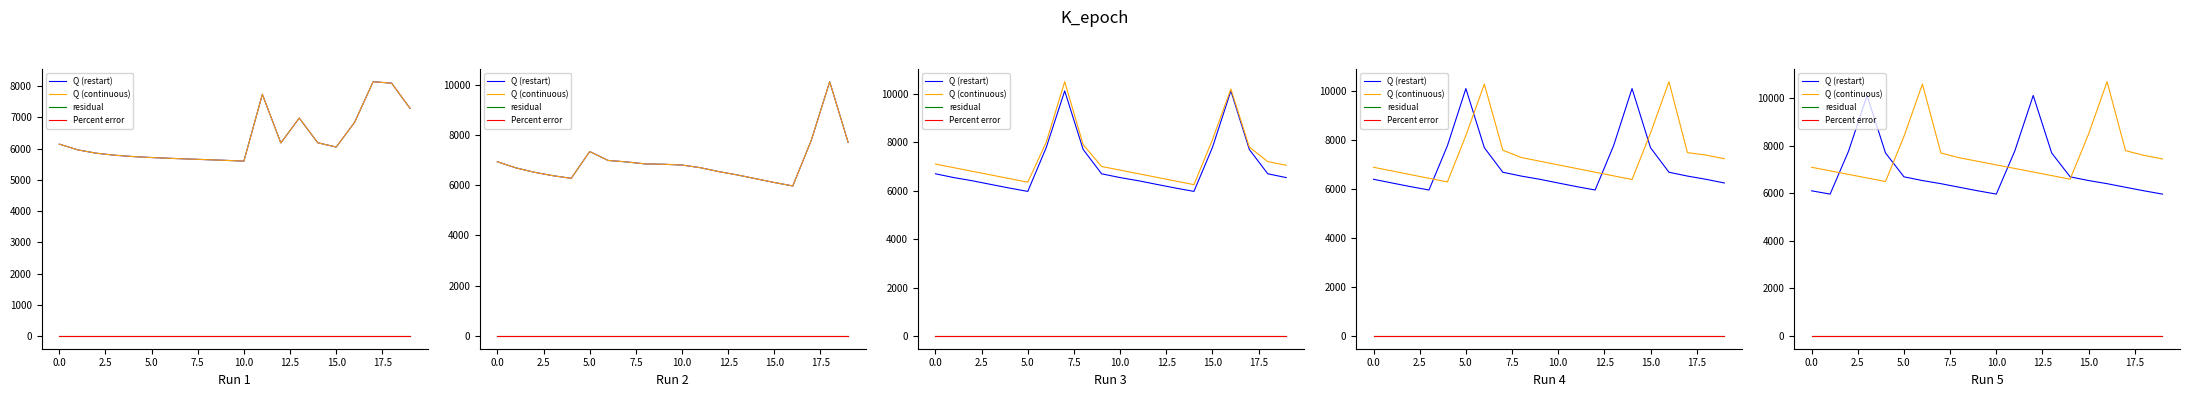

Which series has the widest spread of values?

Q (continuous)